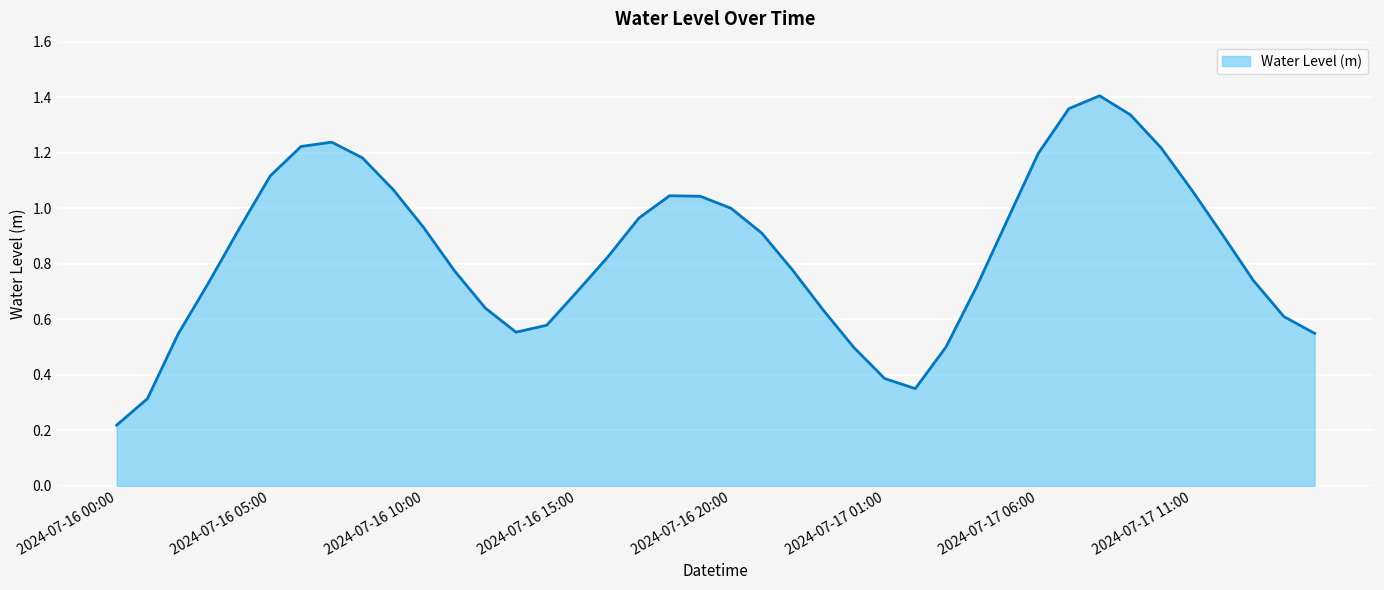

Which category has the highest value across all series?

2024-07-17 08:00